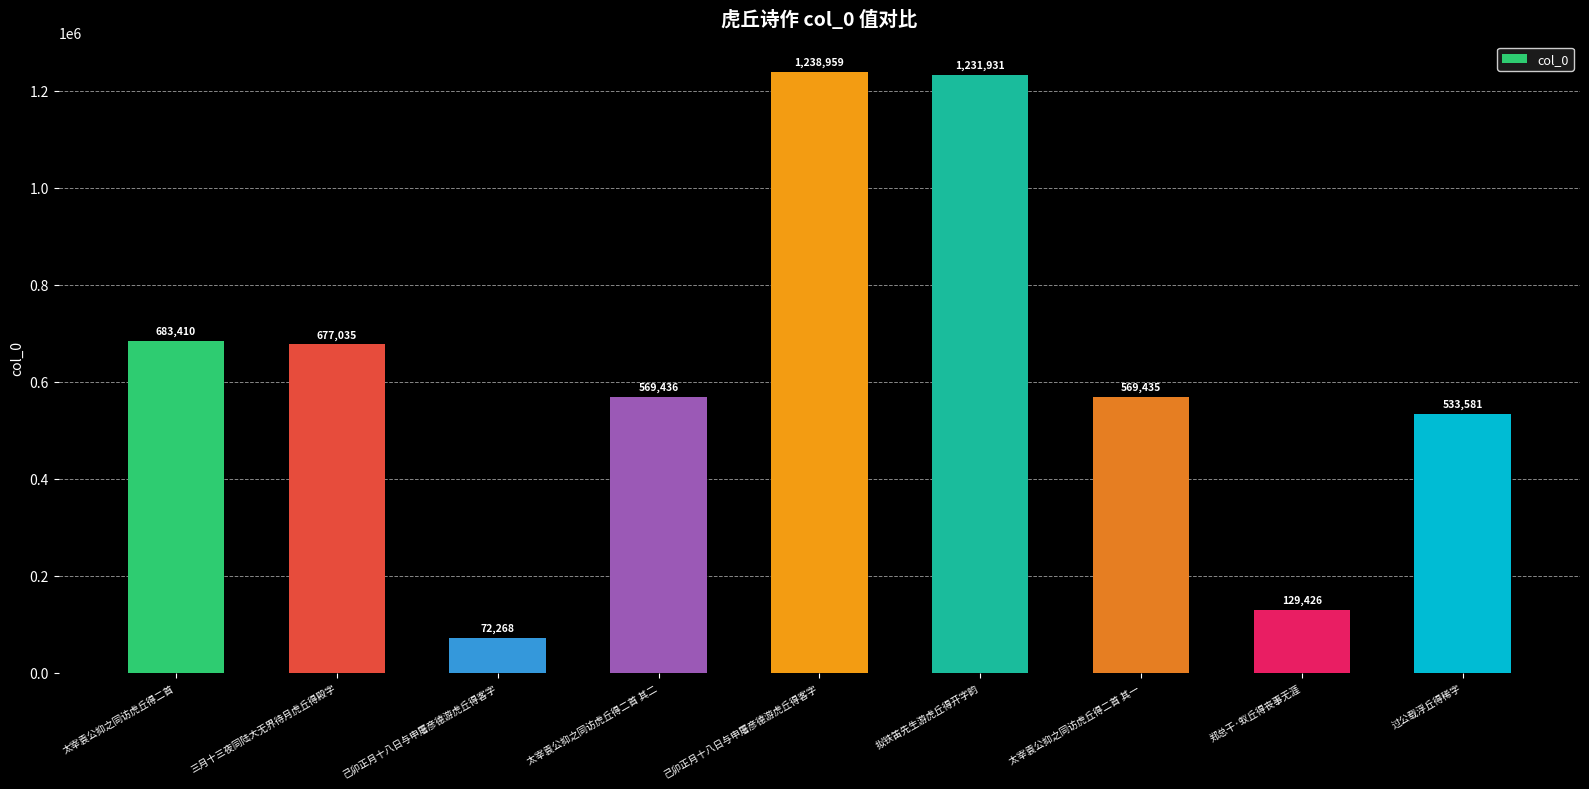

Reading right to left, list all the values displayed in this chart.

533581	129426	569435	1231931	1238959	569436	72268	677035	683410